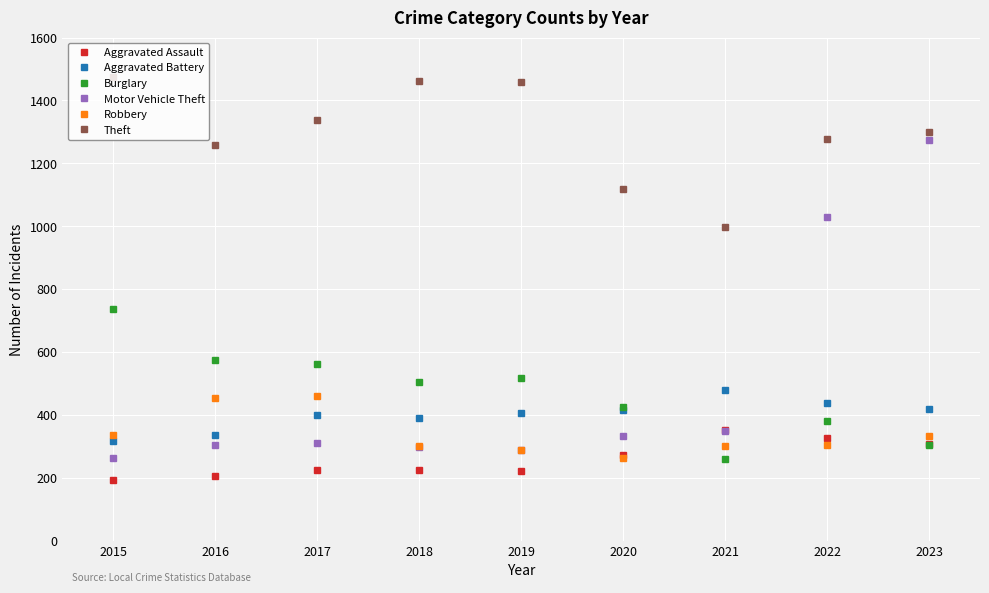

What value does the Aggravated Assault series have at 2021, to the nearest 50?

350